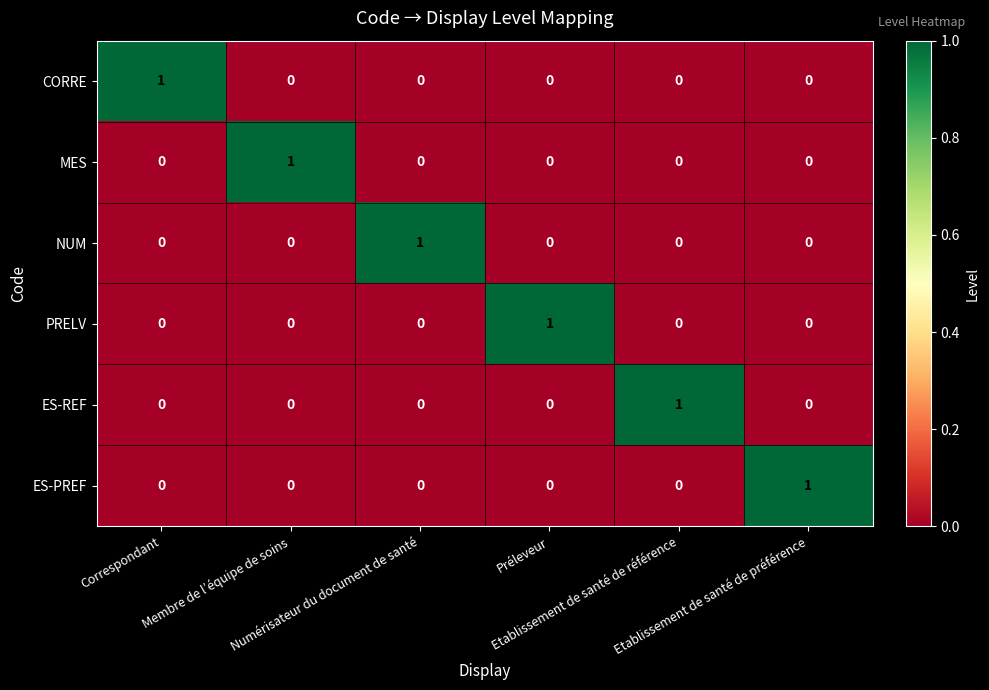

What is the spread (max minus min) of values at Numérisateur du document de santé?

1